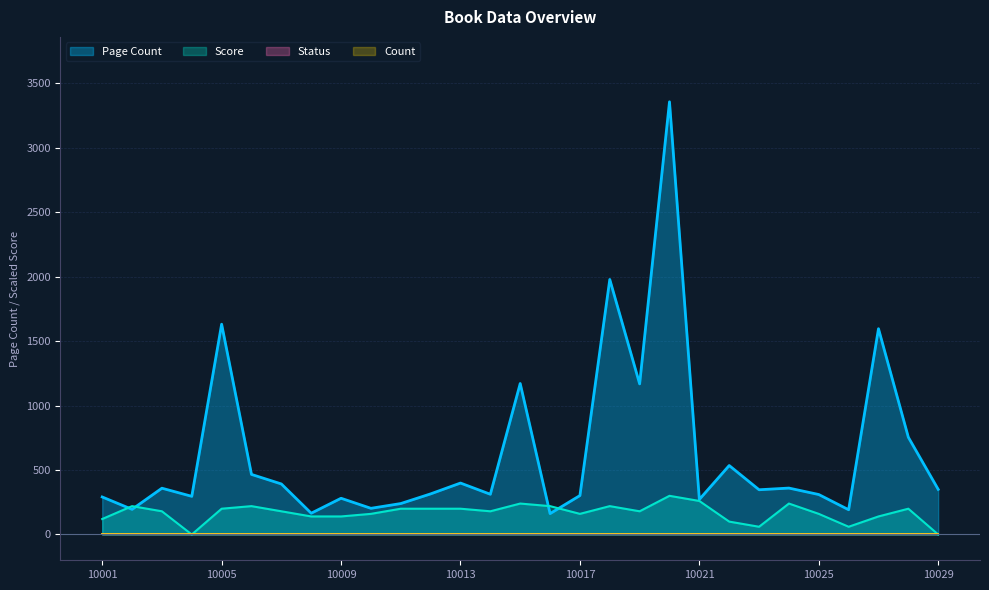

True or false: Score and Page Count cross at least once.

True